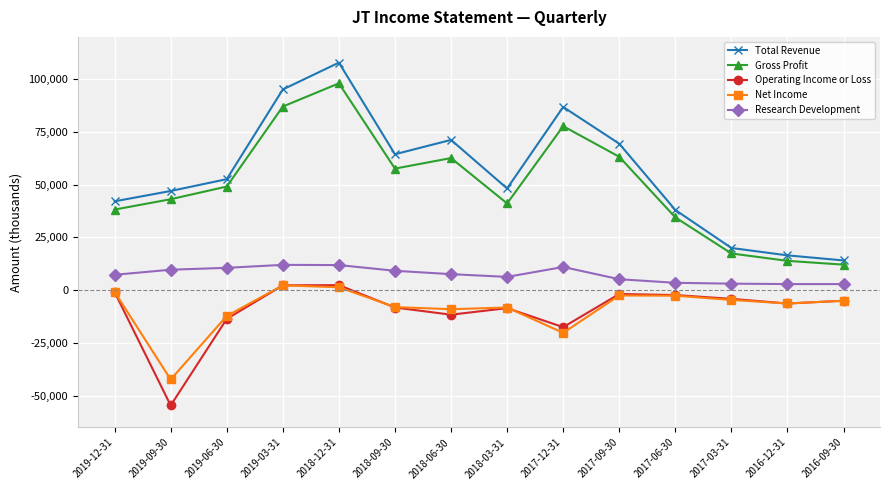

True or false: Operating Income or Loss and Research Development cross at least once.

False